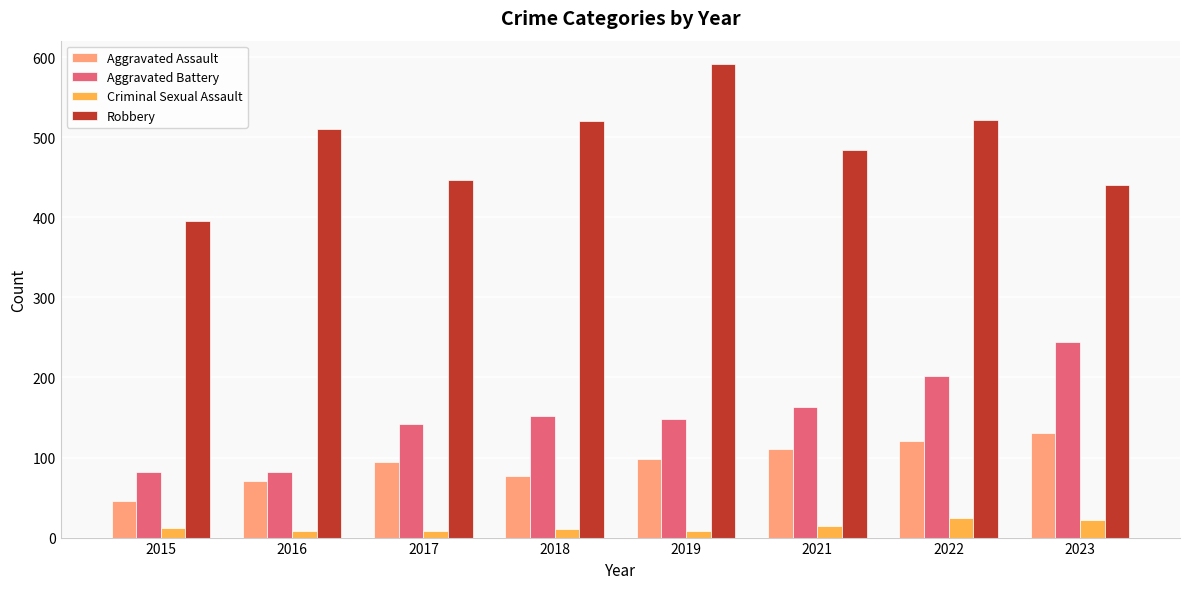

What are all the series names shown in the legend?

Aggravated Assault, Aggravated Battery, Criminal Sexual Assault, Robbery